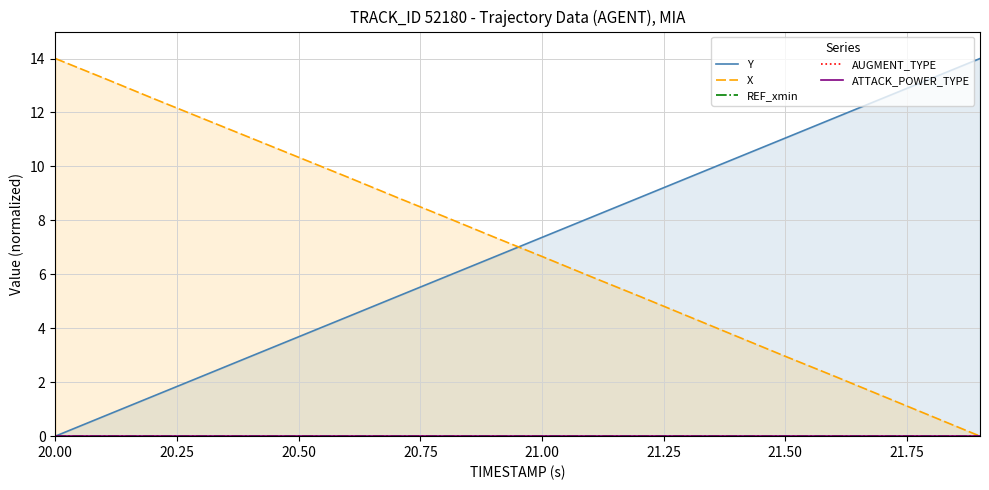

Where does the X series first go above 7?

20.00